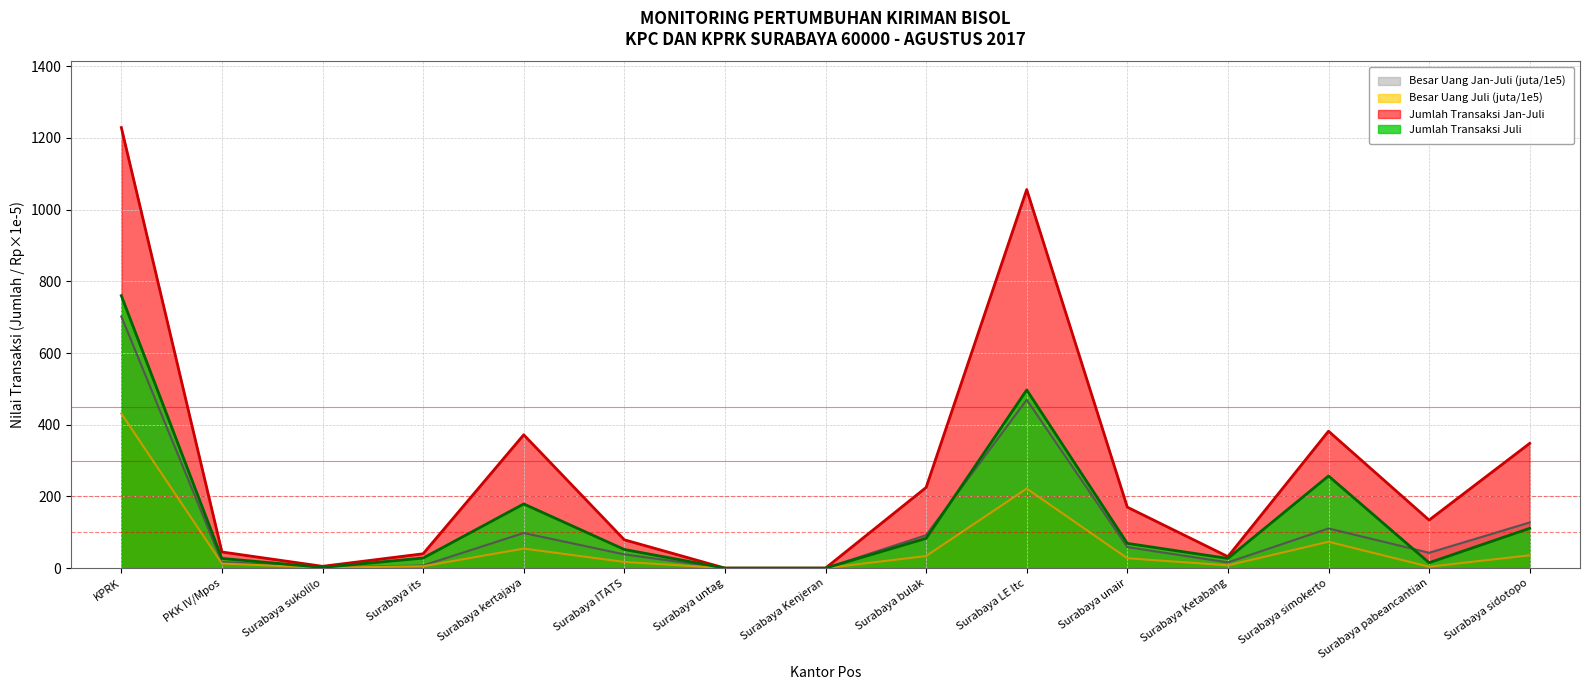

How many lines are shown in the chart?

4